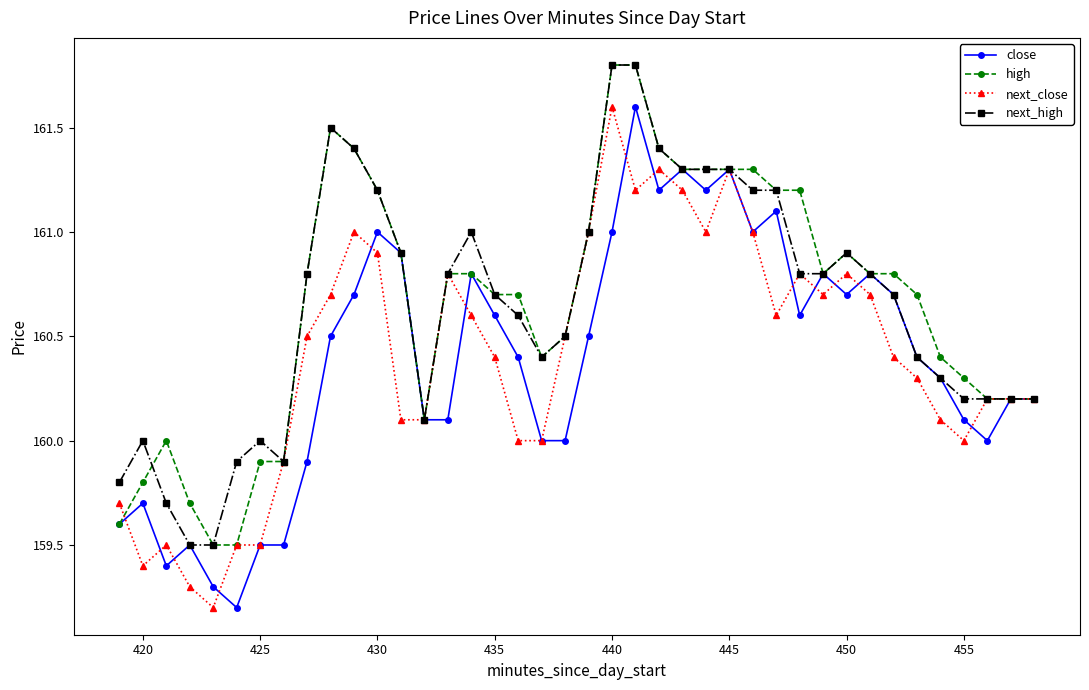

Does the chart have visible grid lines?

No